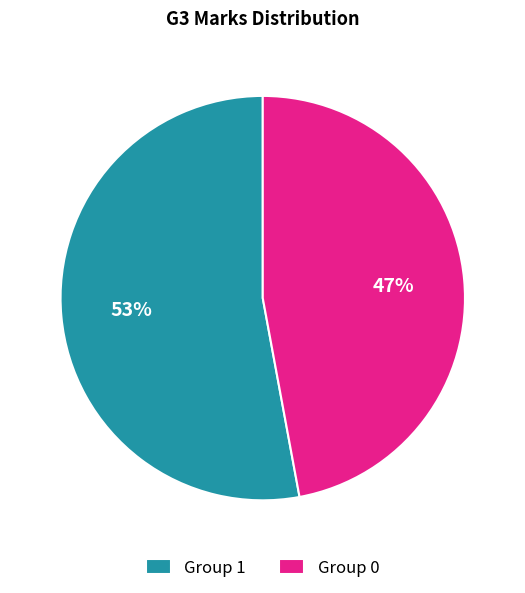

To the nearest percent, what is the average slice percentage?

50%